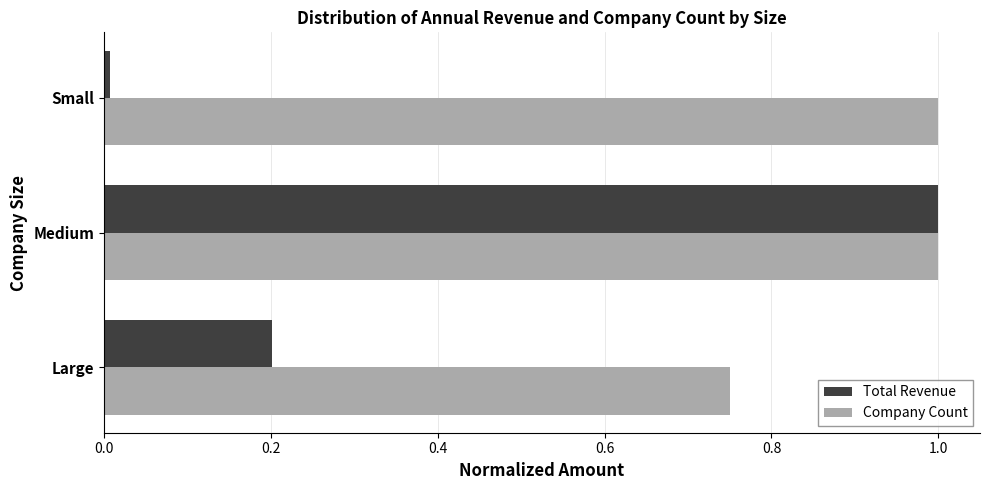

Read the Total Revenue value at Medium.

1.0